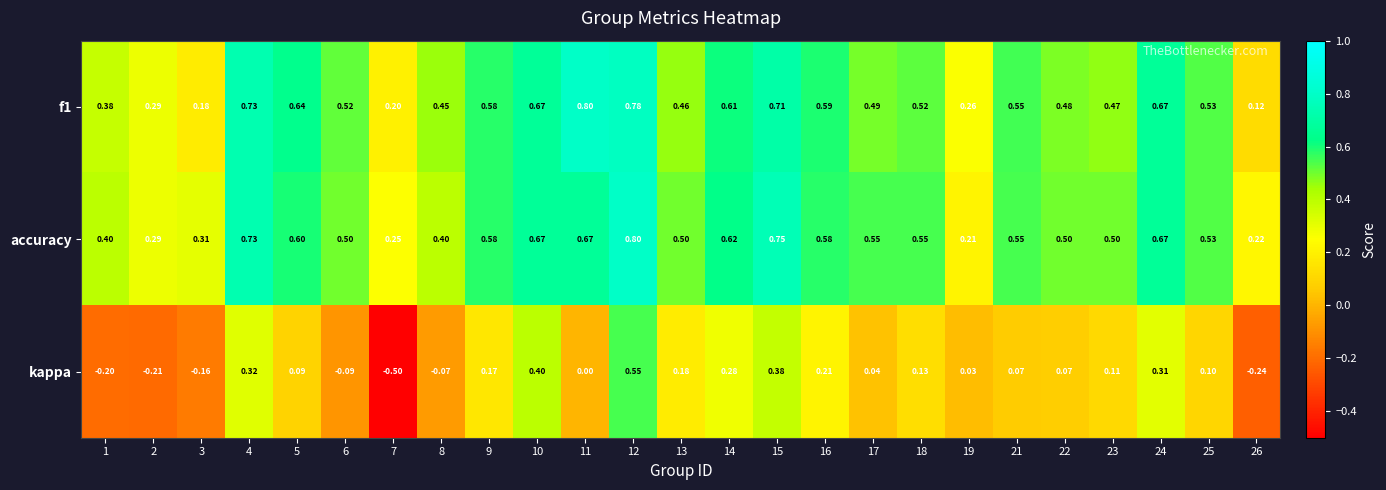

What is the total value across all series at 15?

1.8